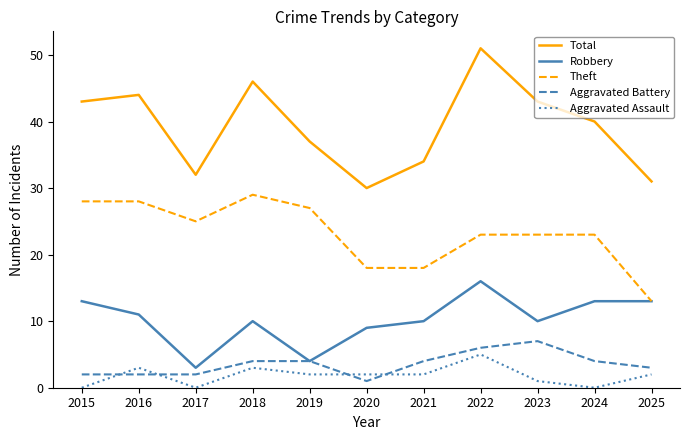

Reading right to left, transcribe all the data shown in this chart.

Total: 2025=31	2024=40	2023=43	2022=51	2021=34	2020=30	2019=37	2018=46	2017=32	2016=44	2015=43
Robbery: 2025=13	2024=13	2023=10	2022=16	2021=10	2020=9	2019=4	2018=10	2017=3	2016=11	2015=13
Theft: 2025=13	2024=23	2023=23	2022=23	2021=18	2020=18	2019=27	2018=29	2017=25	2016=28	2015=28
Aggravated Battery: 2025=3	2024=4	2023=7	2022=6	2021=4	2020=1	2019=4	2018=4	2017=2	2016=2	2015=2
Aggravated Assault: 2025=2	2024=0	2023=1	2022=5	2021=2	2020=2	2019=2	2018=3	2017=0	2016=3	2015=0